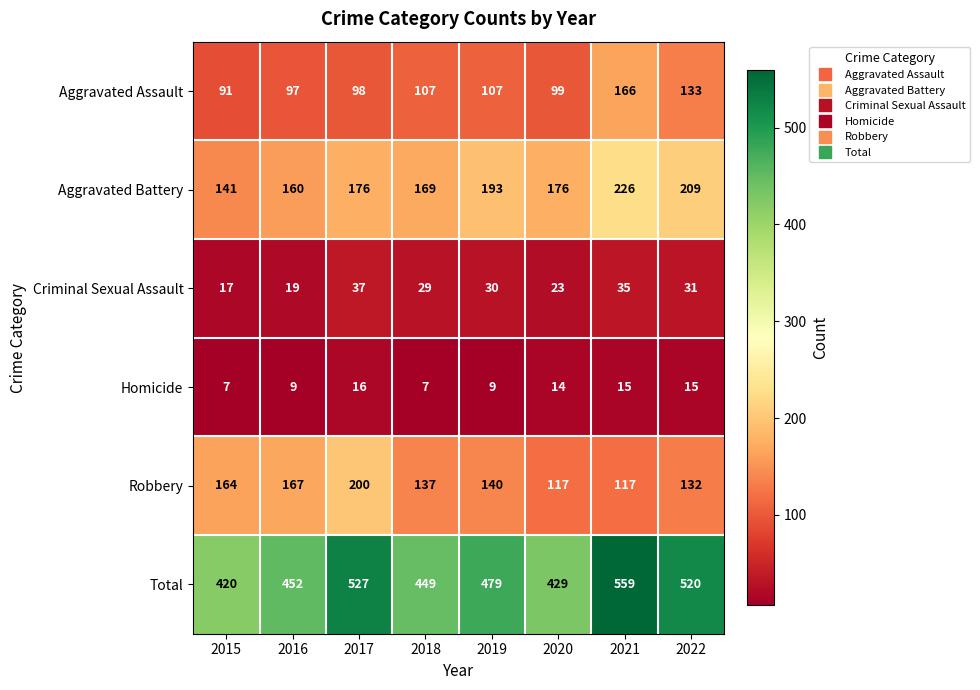

What is the sum of the Aggravated Assault values at 2019 and 2020?

206